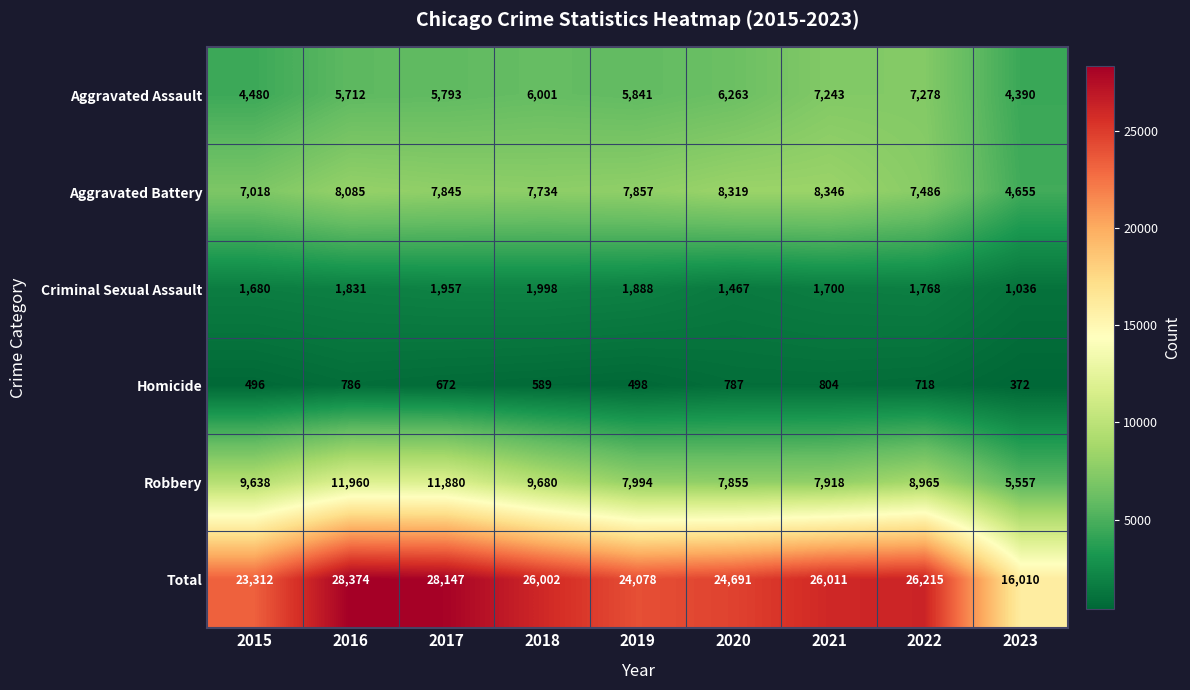

Which series changed the most between 2017 and 2023?

Total